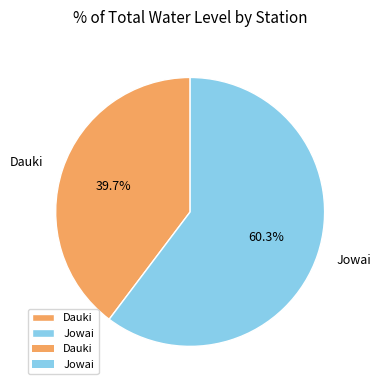

To the nearest percent, what is the average slice percentage?

50%